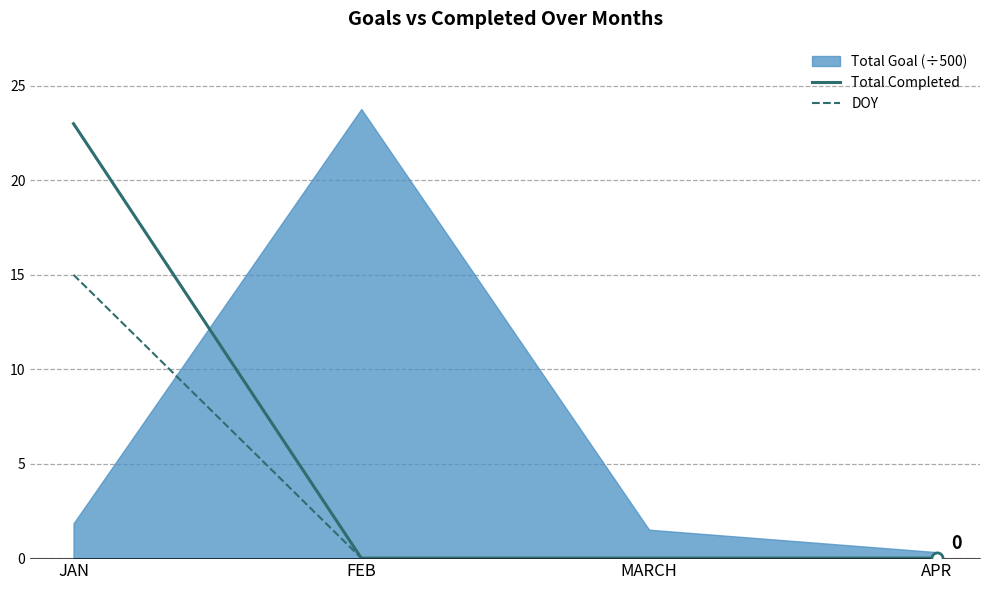

The value of DOY at JAN is 15. True or false?

True